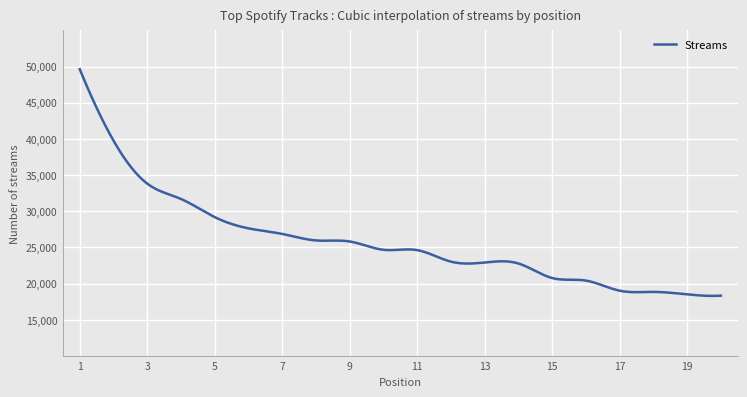

What is the difference between the maximum and minimum values?

31334.1